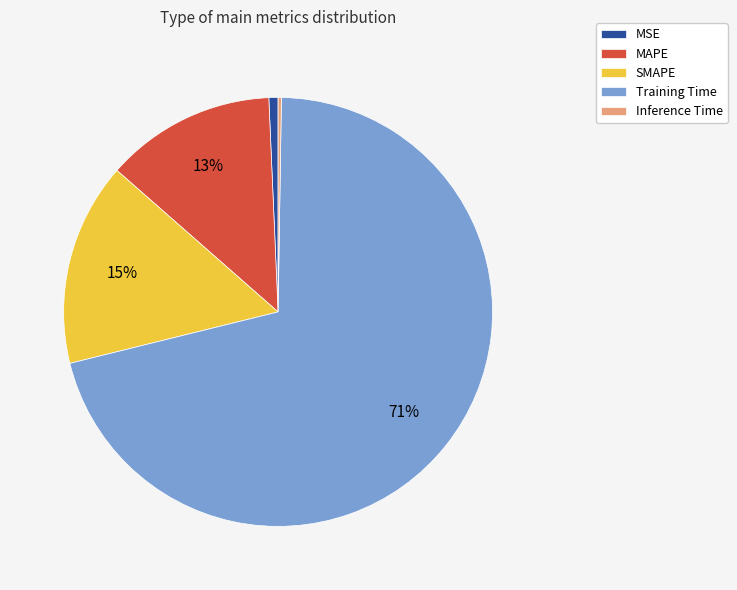

To the nearest percent, what is the average slice percentage?

20%